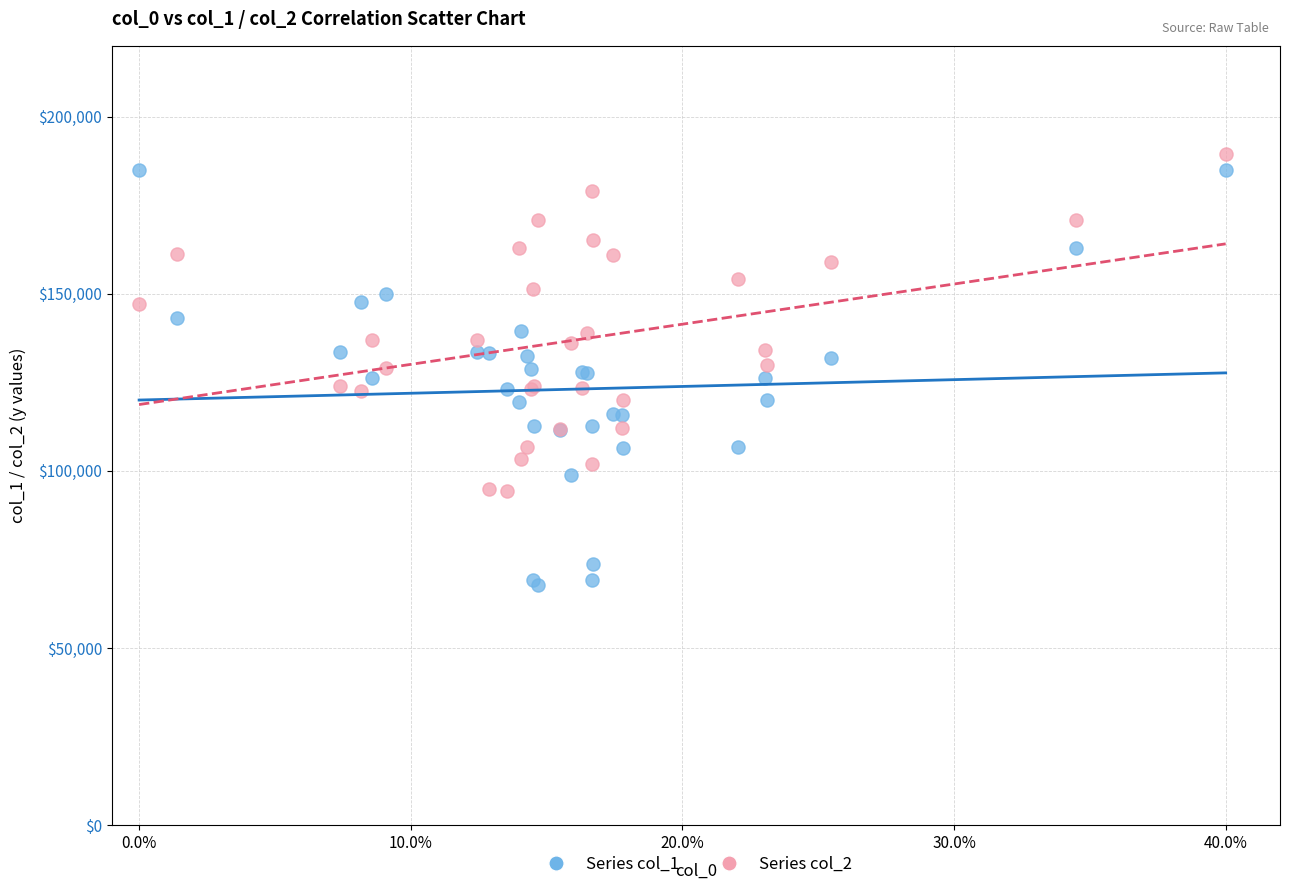

Which series contains the lowest Y value?

Series col_1